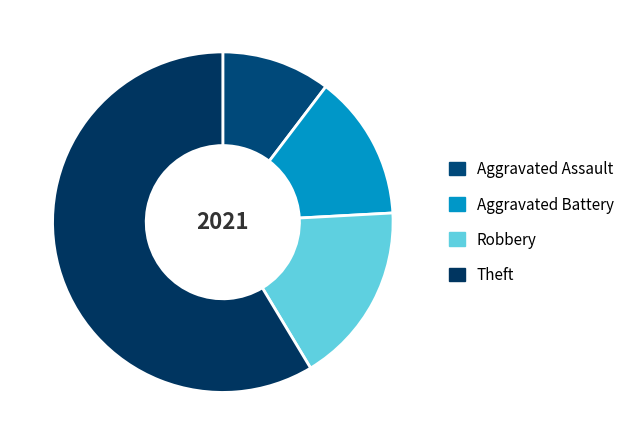

Do Aggravated Assault and Theft together represent more than half of the pie?

Yes